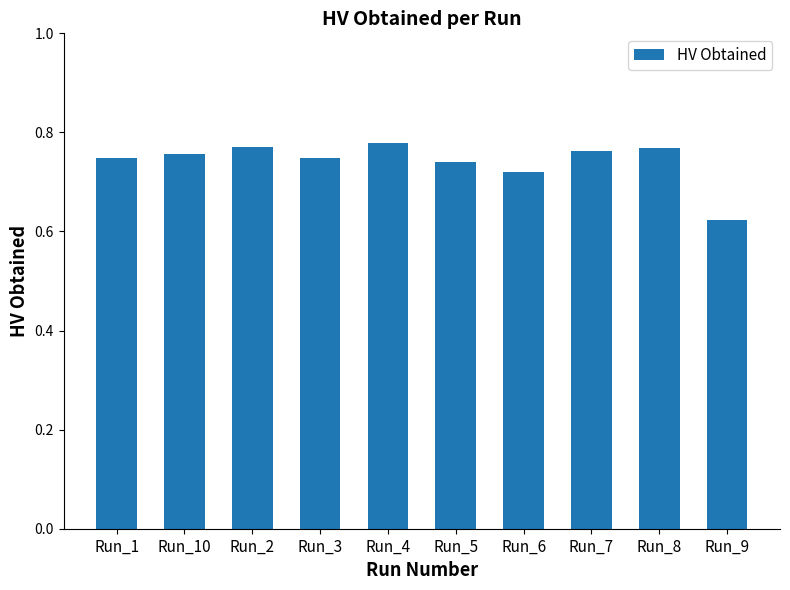

Where is the data nearest to the value 0?

Run_9